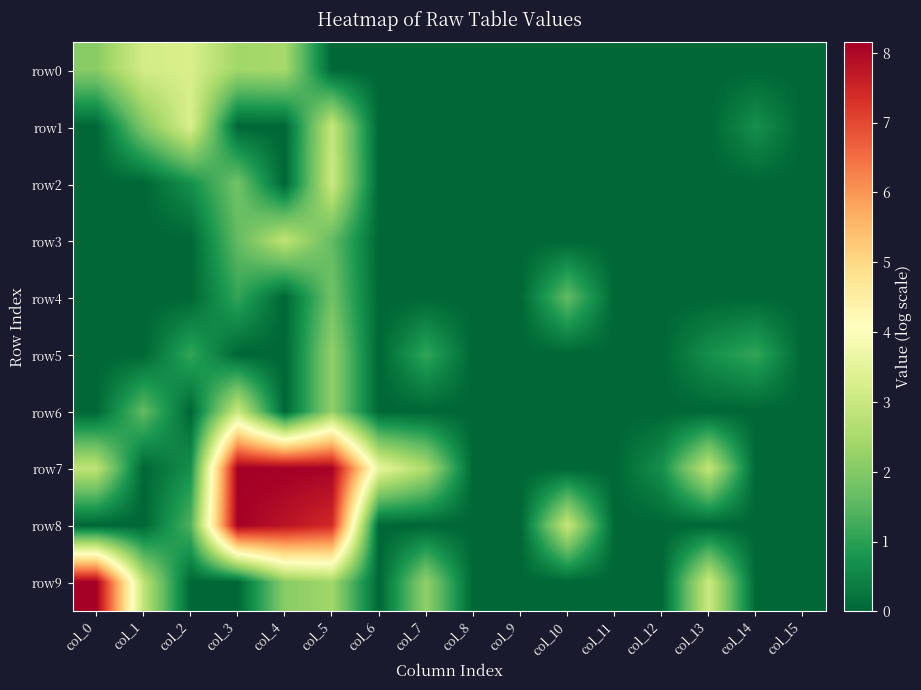

Reading left to right, what are all the values shown in this chart?

row0: col_0=2.1	col_1=3.2	col_2=3.3	col_3=2.4	col_4=2.5	col_5=0.0	col_6=0.0	col_7=0.0	col_8=0.0	col_9=0.0	col_10=0.0	col_11=0.0	col_12=0.0	col_13=0.0	col_14=0.0	col_15=0.0
row1: col_0=0.0	col_1=1.9	col_2=3.3	col_3=0.0	col_4=0.0	col_5=2.9	col_6=0.0	col_7=0.0	col_8=0.0	col_9=0.0	col_10=0.0	col_11=0.0	col_12=0.0	col_13=0.0	col_14=0.7	col_15=0.0
row2: col_0=0.0	col_1=0.0	col_2=0.7	col_3=1.8	col_4=0.0	col_5=3.0	col_6=0.0	col_7=0.0	col_8=0.0	col_9=0.0	col_10=0.0	col_11=0.0	col_12=0.0	col_13=0.0	col_14=0.0	col_15=0.0
row3: col_0=0.0	col_1=0.0	col_2=0.0	col_3=1.6	col_4=2.8	col_5=1.6	col_6=0.0	col_7=0.0	col_8=0.0	col_9=0.0	col_10=0.0	col_11=0.0	col_12=0.0	col_13=0.0	col_14=0.0	col_15=0.0
row4: col_0=0.0	col_1=0.0	col_2=0.0	col_3=1.1	col_4=0.0	col_5=1.8	col_6=0.0	col_7=0.0	col_8=0.0	col_9=0.0	col_10=1.6	col_11=0.0	col_12=0.0	col_13=0.0	col_14=0.0	col_15=0.0
row5: col_0=0.0	col_1=0.0	col_2=1.1	col_3=0.0	col_4=0.0	col_5=2.2	col_6=0.0	col_7=1.1	col_8=0.0	col_9=0.0	col_10=0.0	col_11=0.0	col_12=0.0	col_13=0.7	col_14=1.1	col_15=0.0
row6: col_0=0.0	col_1=1.6	col_2=0.0	col_3=3.0	col_4=0.0	col_5=2.2	col_6=0.0	col_7=0.0	col_8=0.0	col_9=0.0	col_10=0.0	col_11=0.0	col_12=0.0	col_13=0.0	col_14=0.0	col_15=0.0
row7: col_0=2.8	col_1=0.0	col_2=0.7	col_3=8.1	col_4=8.1	col_5=8.1	col_6=3.6	col_7=2.6	col_8=0.0	col_9=0.0	col_10=0.0	col_11=0.0	col_12=0.7	col_13=2.9	col_14=0.0	col_15=0.0
row8: col_0=0.0	col_1=0.0	col_2=1.4	col_3=8.1	col_4=7.8	col_5=7.4	col_6=0.0	col_7=0.0	col_8=0.0	col_9=0.0	col_10=2.9	col_11=0.0	col_12=0.0	col_13=0.0	col_14=0.0	col_15=0.0
row9: col_0=8.1	col_1=2.8	col_2=0.0	col_3=0.0	col_4=2.1	col_5=2.4	col_6=0.0	col_7=2.2	col_8=0.0	col_9=0.0	col_10=0.0	col_11=0.0	col_12=0.0	col_13=3.0	col_14=0.0	col_15=0.0